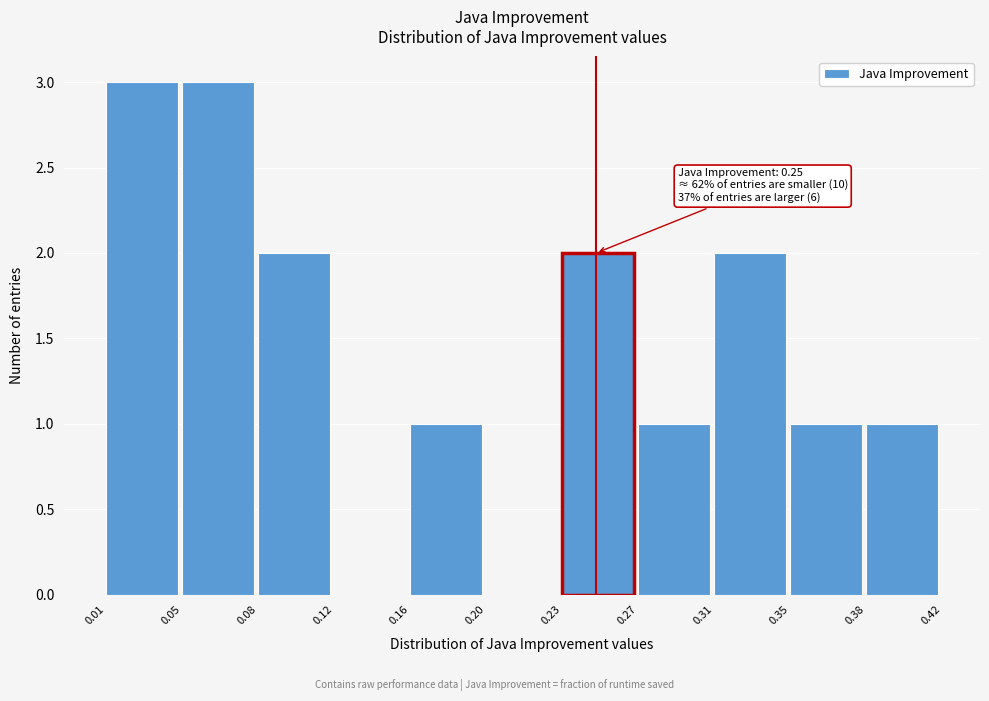

Reading left to right, what are all the values shown in this chart?

0.01=3	0.05=3	0.08=2	0.12=0	0.16=1	0.20=0	0.23=2	0.27=1	0.31=2	0.35=1	0.38=1